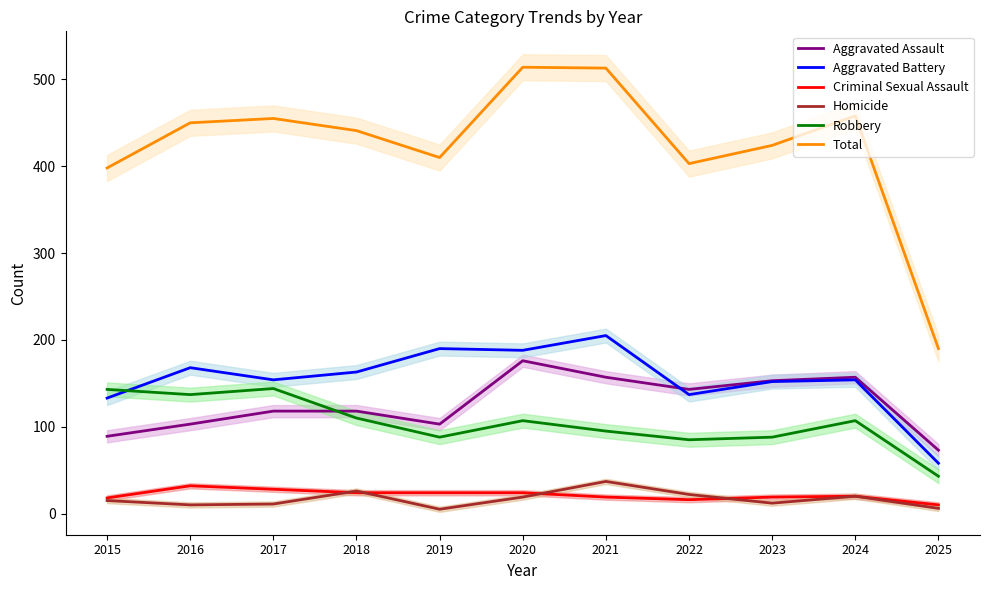

Rank the series at 2016 from lowest to highest value.

Homicide, Criminal Sexual Assault, Aggravated Assault, Robbery, Aggravated Battery, Total